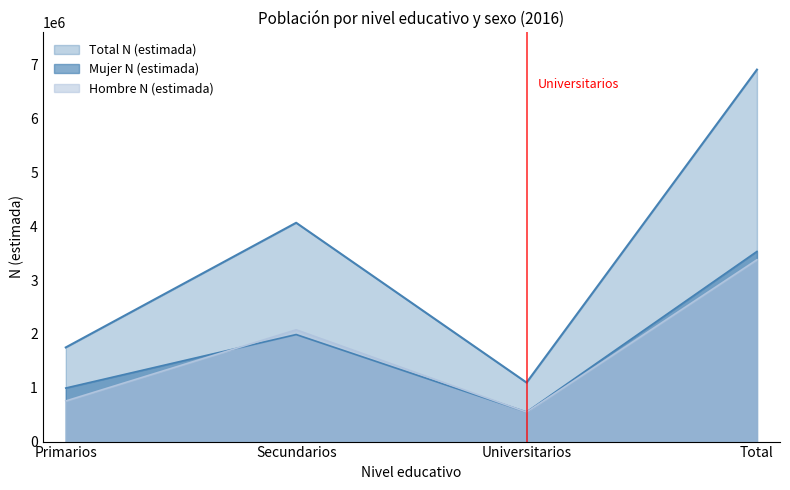

Which series has the largest total across all categories?

Total N (estimada)